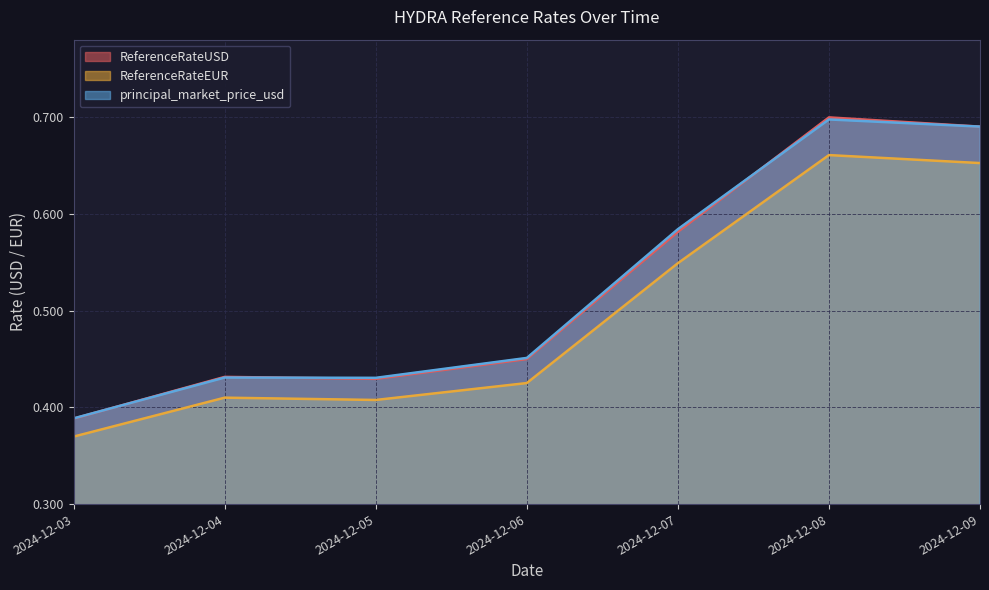

Reading left to right, what are all the values shown in this chart?

ReferenceRateUSD: 0.4	0.4	0.4	0.4	0.6	0.7	0.7
ReferenceRateEUR: 0.4	0.4	0.4	0.4	0.5	0.7	0.7
principal_market_price_usd: 0.4	0.4	0.4	0.5	0.6	0.7	0.7